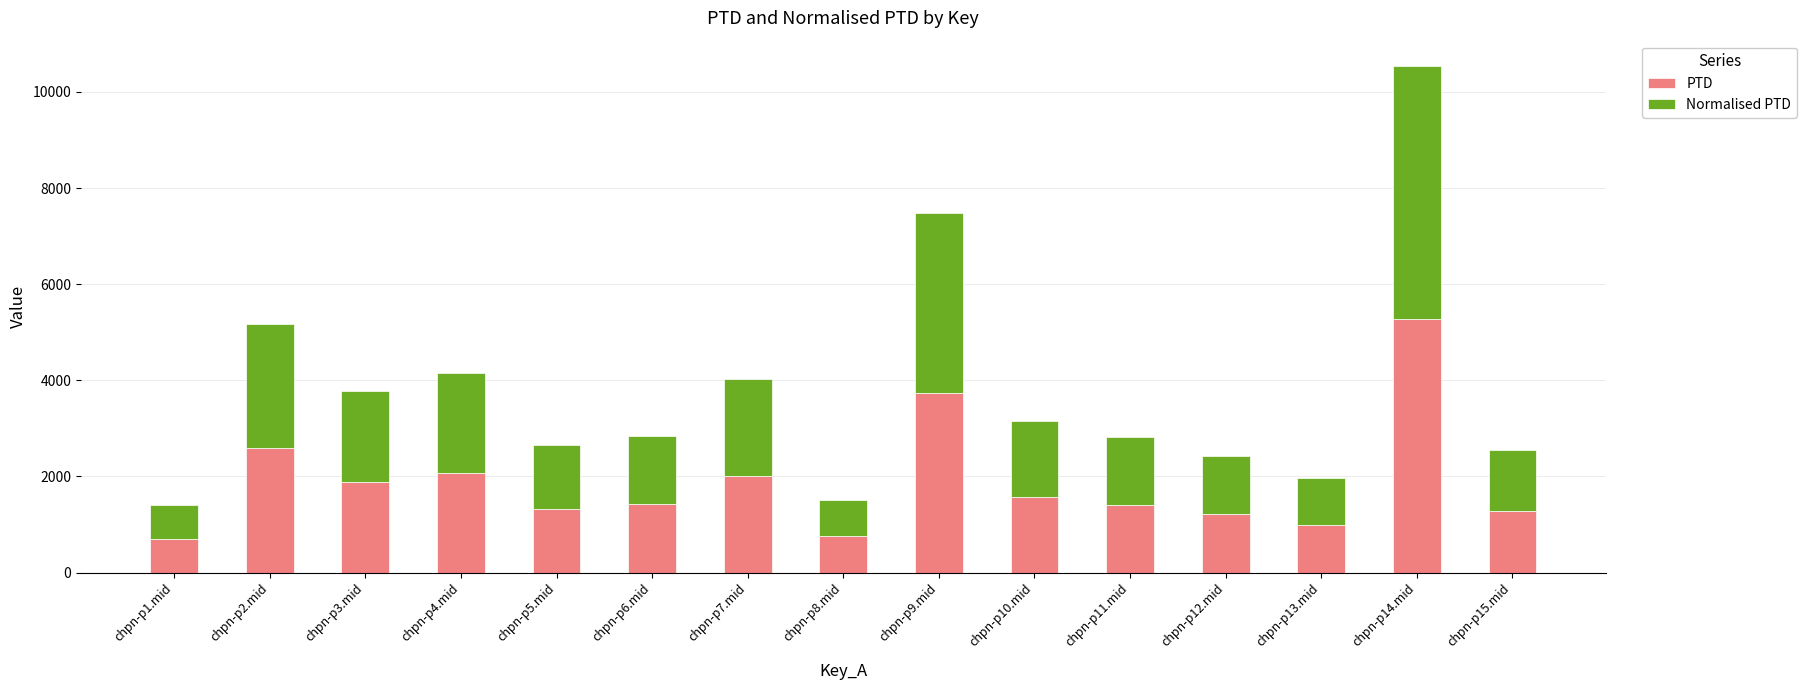

Are the bars grouped side by side (vs. stacked)?

No